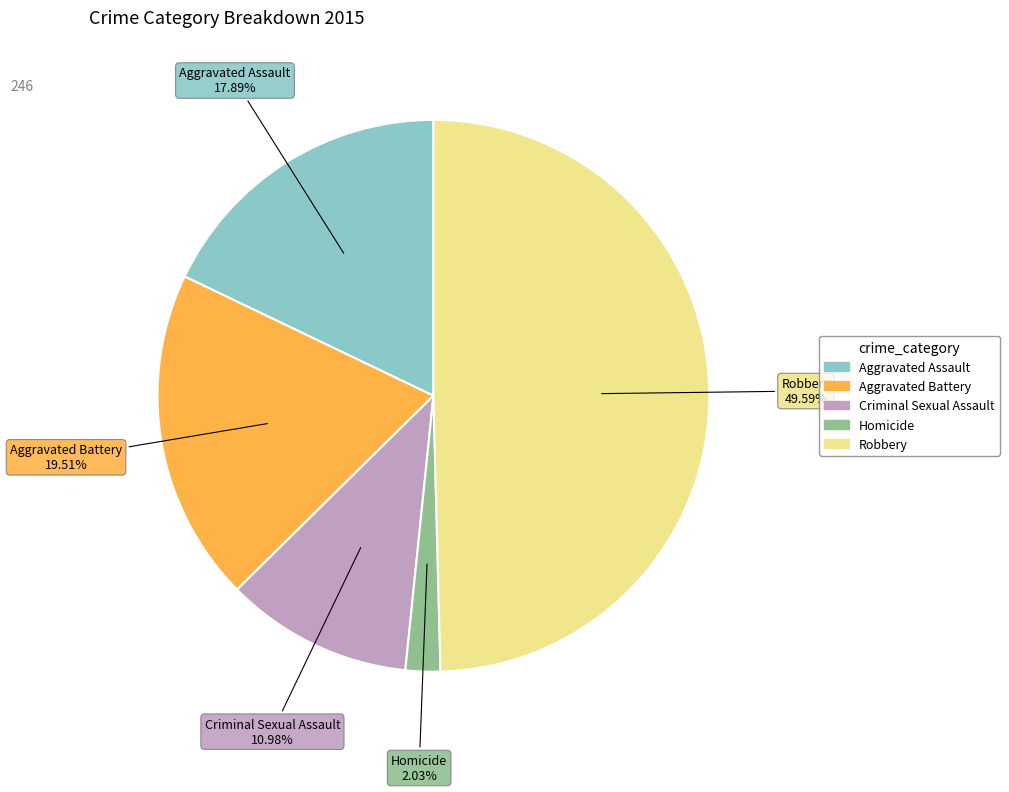

The Robbery slice represents 50% of the pie. True or false?

True